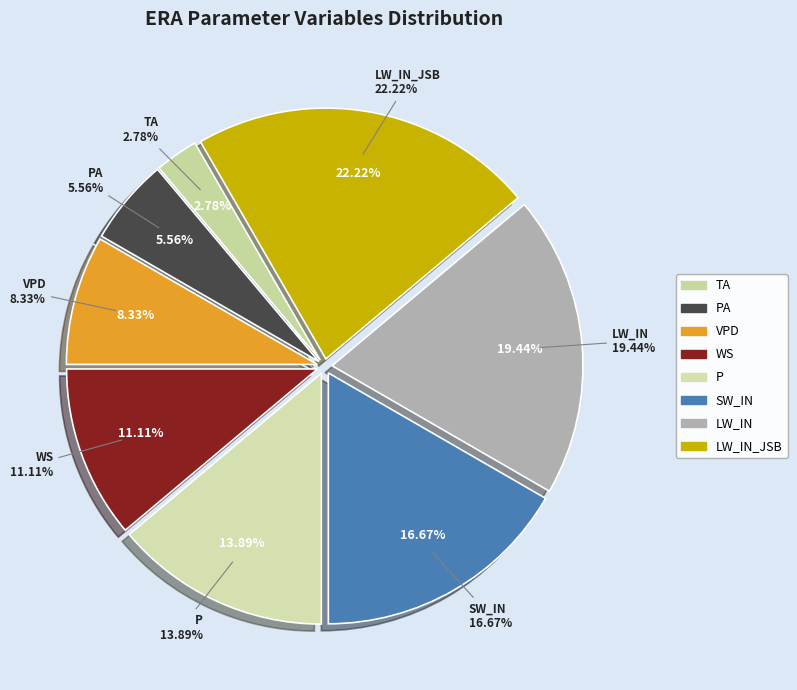

Count the number of slices in the pie.

8